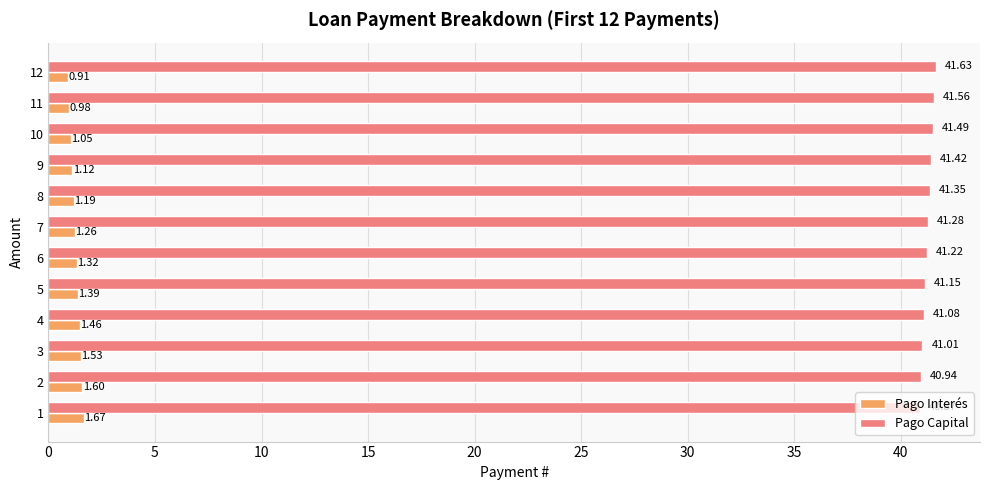

What is the difference between the maximum and minimum values in the Pago Capital series?

0.8